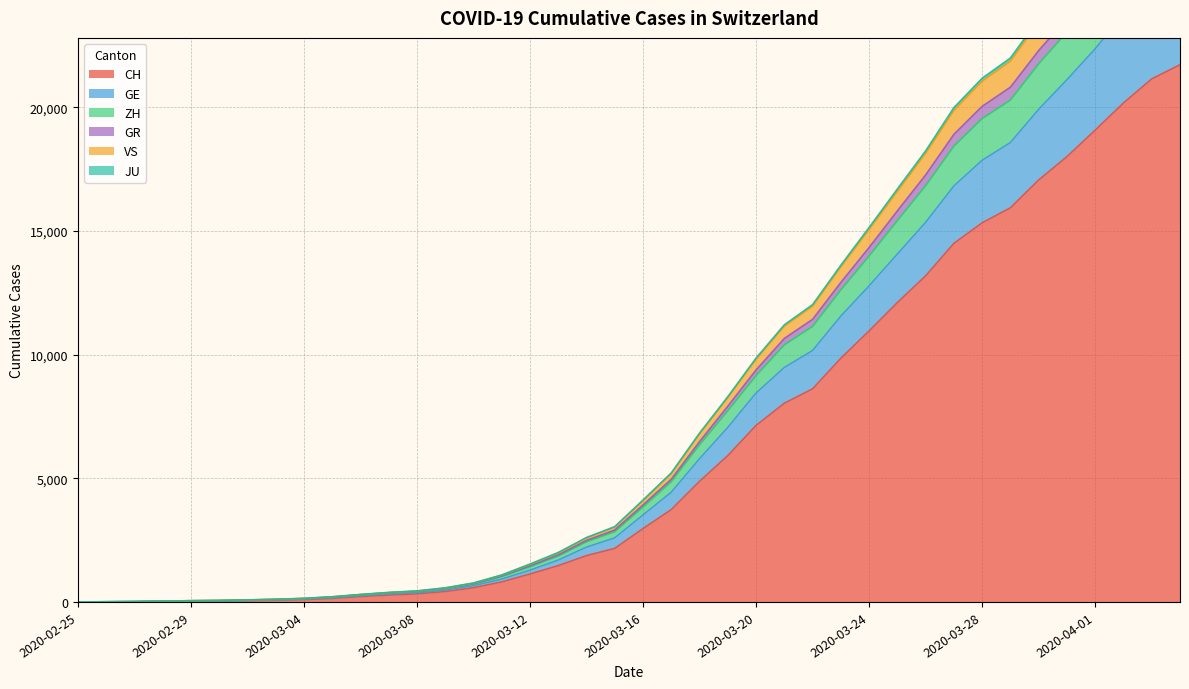

The value of GR at 2020-03-06 is 164. True or false?

False